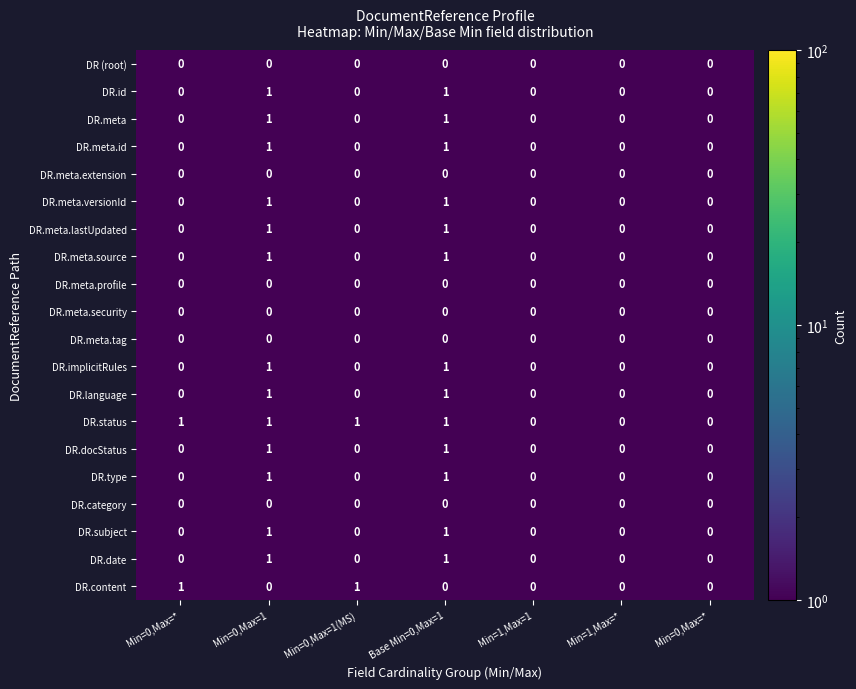

List the series in order of their peak value, highest first.

DR.id, DR.meta, DR.meta.id, DR.meta.versionId, DR.meta.lastUpdated, DR.meta.source, DR.implicitRules, DR.language, DR.status, DR.docStatus, DR.type, DR.subject, DR.date, DR.content, DR (root), DR.meta.extension, DR.meta.profile, DR.meta.security, DR.meta.tag, DR.category